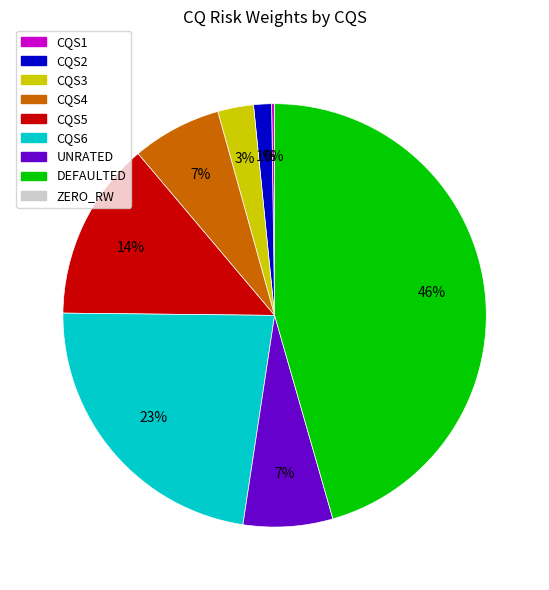

To the nearest percent, what is the average slice percentage?

12%